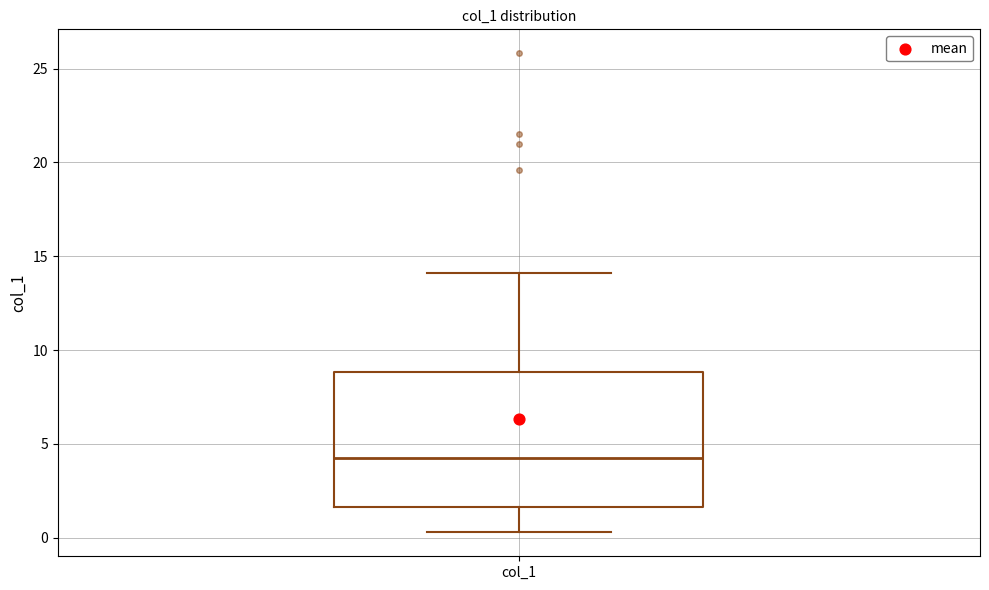

Where is the lower edge of the box for col_1 on the y-axis? The values are not printed on the chart, so give them approximately, as read against the axis.

1.5